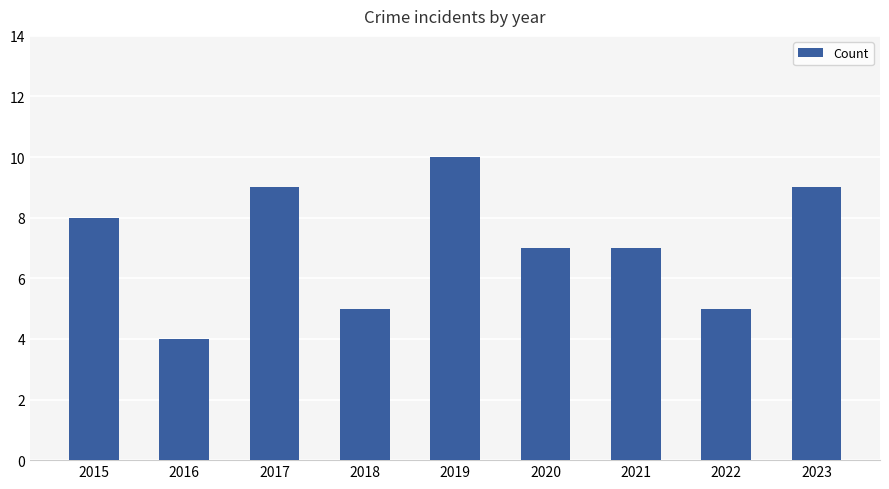

Which label corresponds to the largest value in the chart?

2019